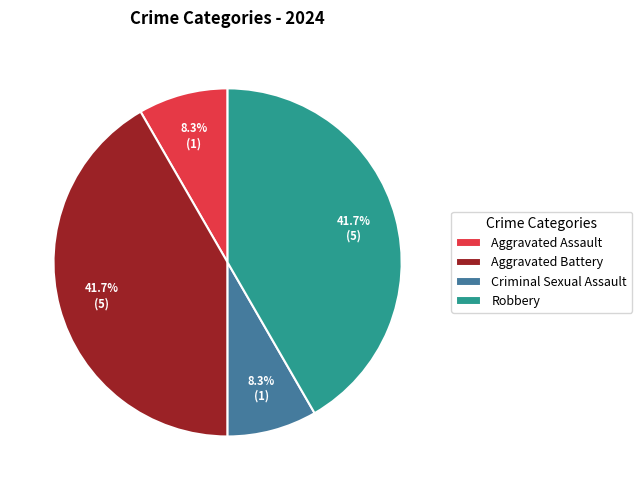

How much of the chart is everything except Aggravated Assault?

91.7%